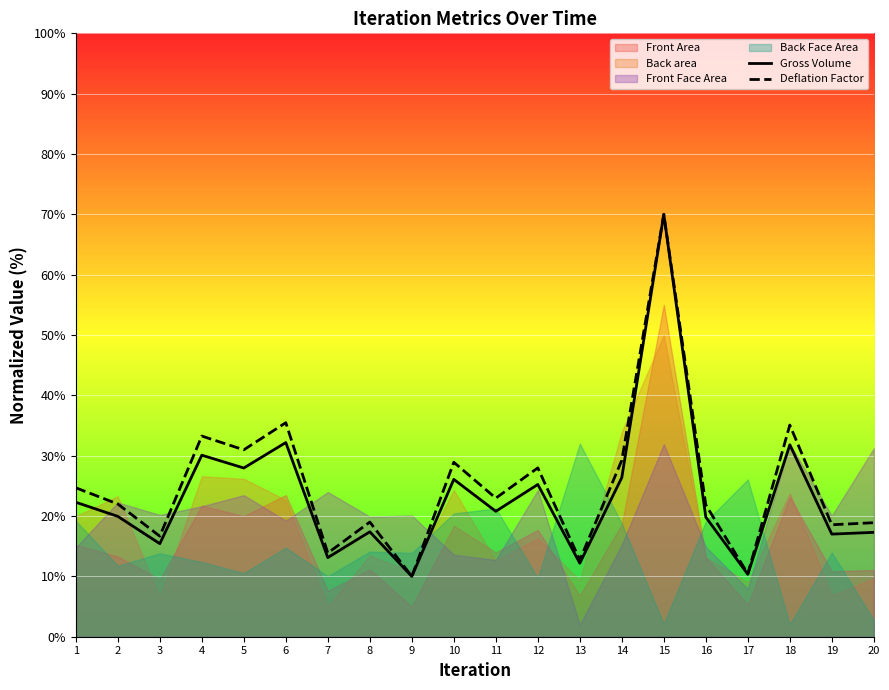

Between 5 and 18, which series saw the biggest shift?

Deflation Factor